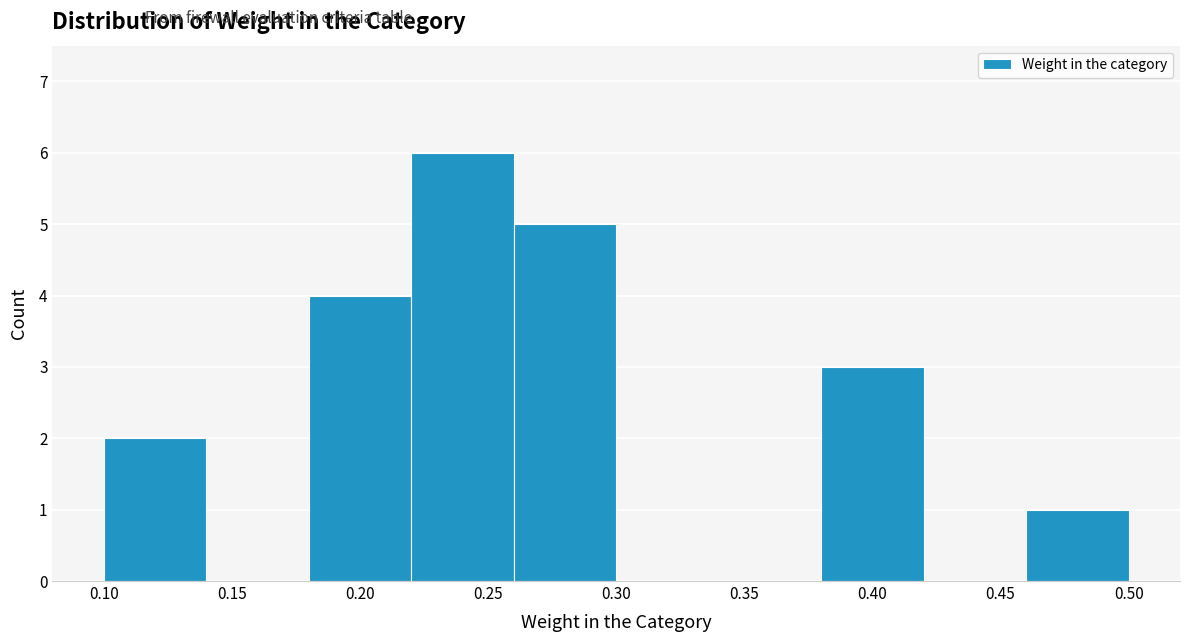

Reading left to right, list every bar in this chart as the range it spans on the x-axis followed by its height. The values are not printed on the chart, so give them approximately, as read against the axis.

0.10 to 0.14: 2
0.14 to 0.18: 0
0.18 to 0.22: 4
0.22 to 0.26: 6
0.26 to 0.30: 5
0.30 to 0.34: 0
0.34 to 0.38: 0
0.38 to 0.42: 3
0.42 to 0.46: 0
0.46 to 0.50: 1